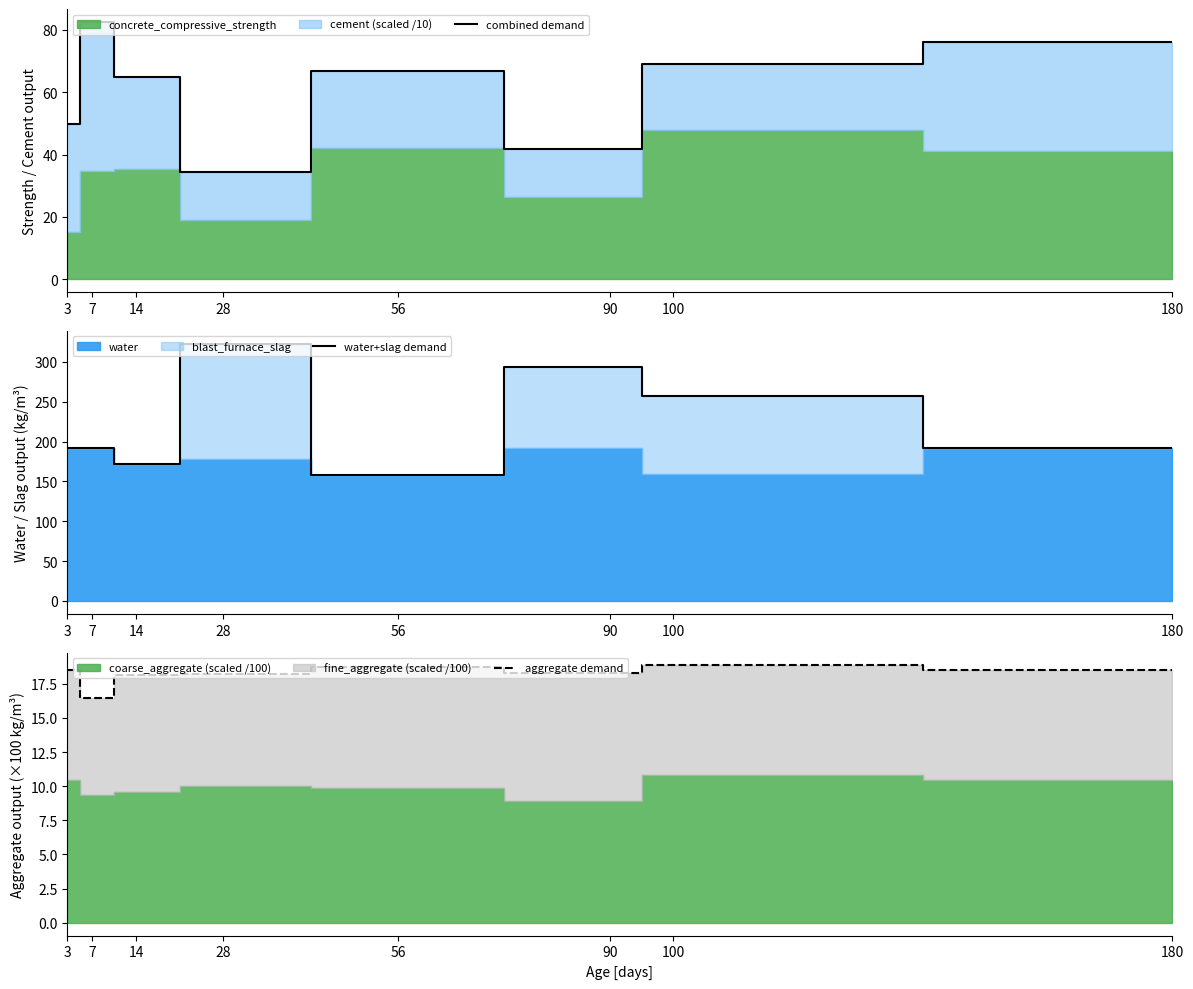

True or false: combined demand and water+slag demand cross at least once.

False